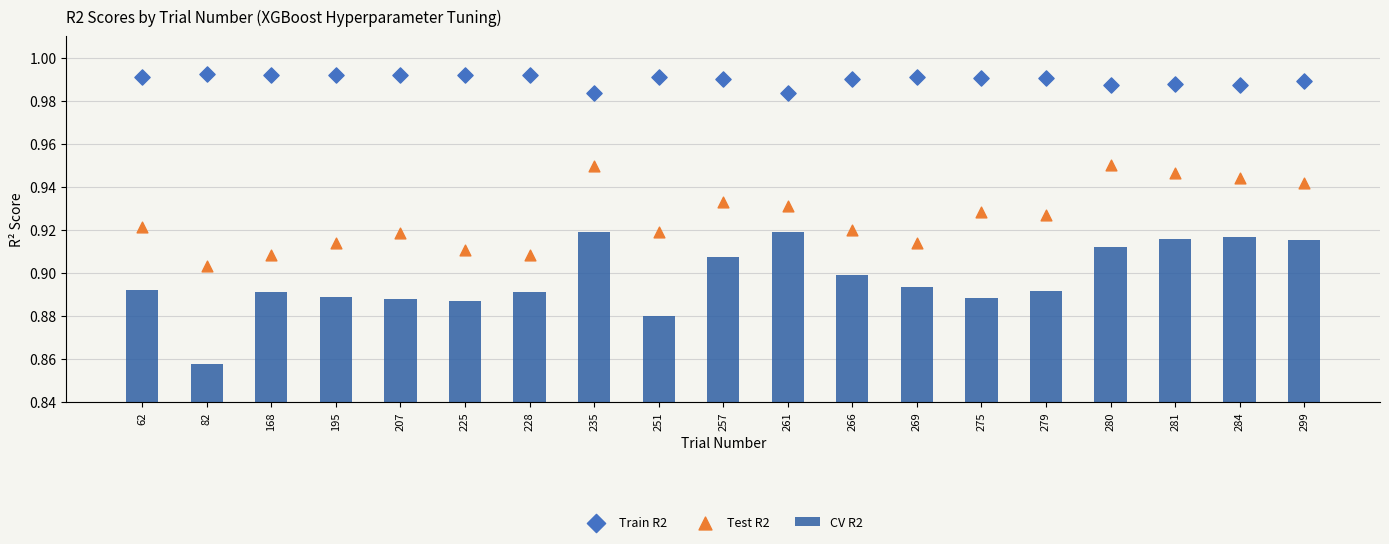

Which series has the largest Y range (max minus min)?

CV R2